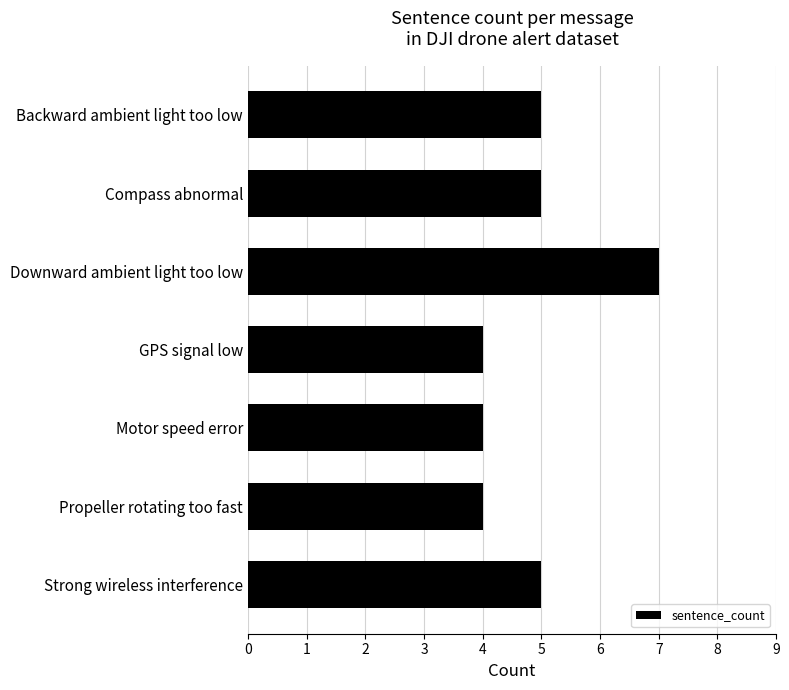

How many categories are shown in the chart?

7